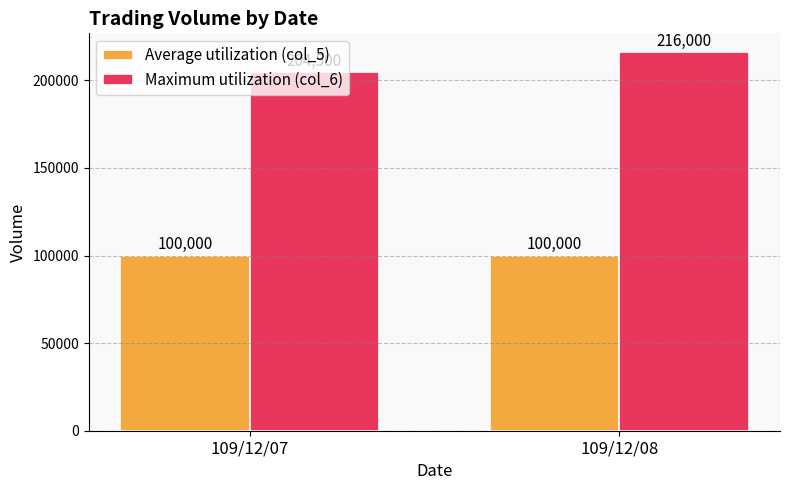

What is the average value of the Average utilization (col_5) series?

100000